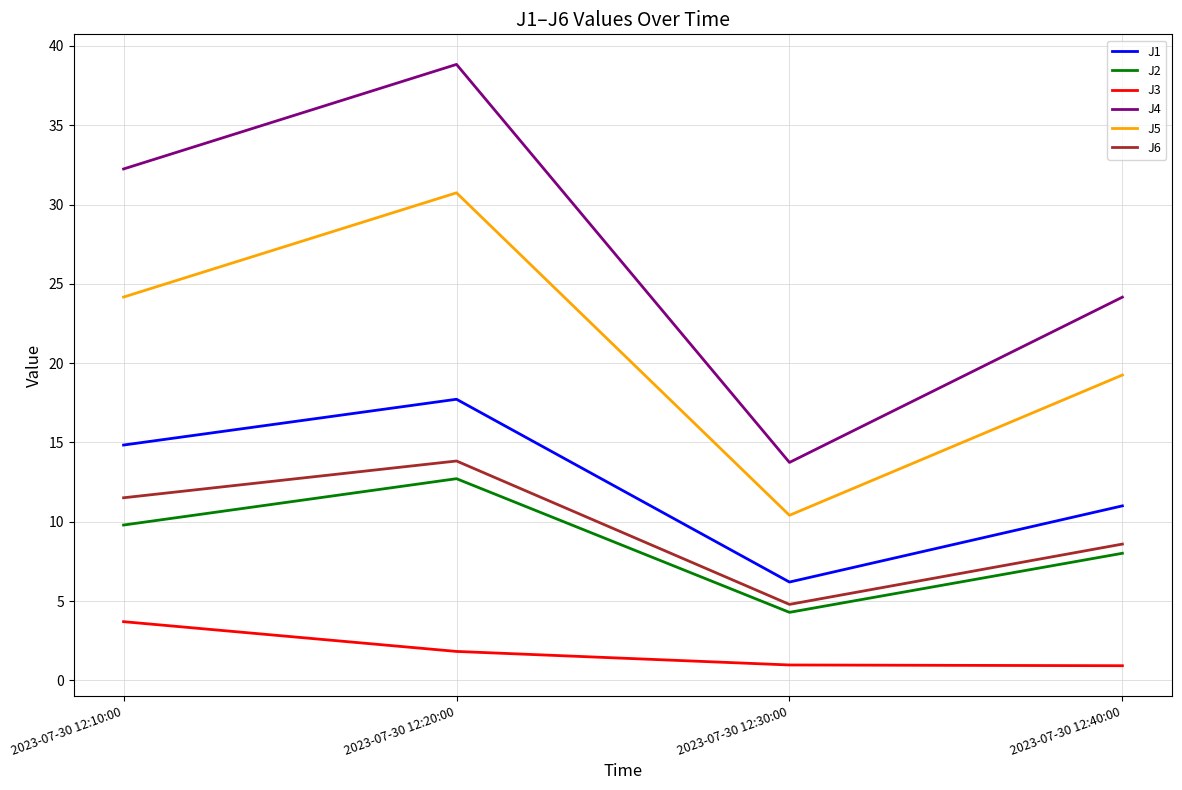

True or false: J2 and J1 intersect in this chart.

False